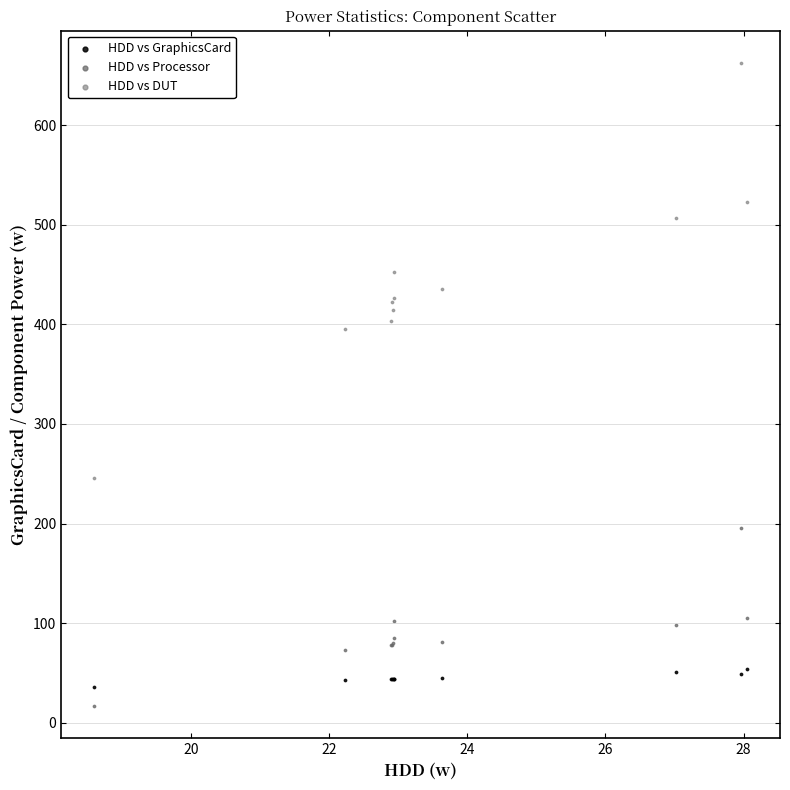

Which series has the widest spread of Y values?

HDD vs DUT